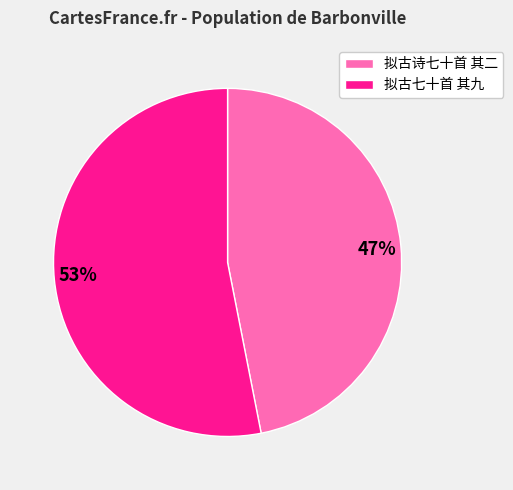

Is 拟古诗七十首 其二 the majority of the pie?

No